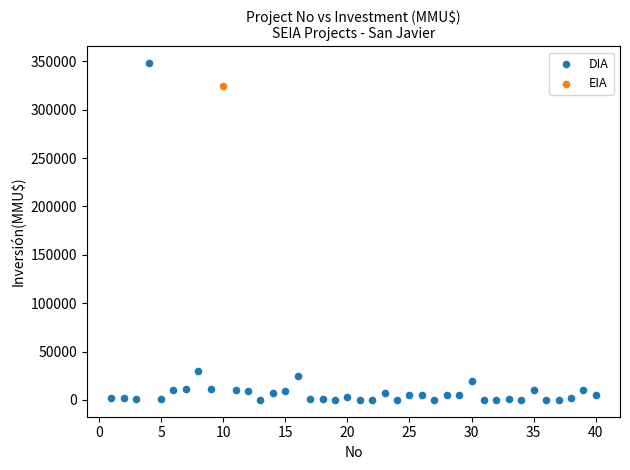

What are all the series names shown in the legend?

DIA, EIA